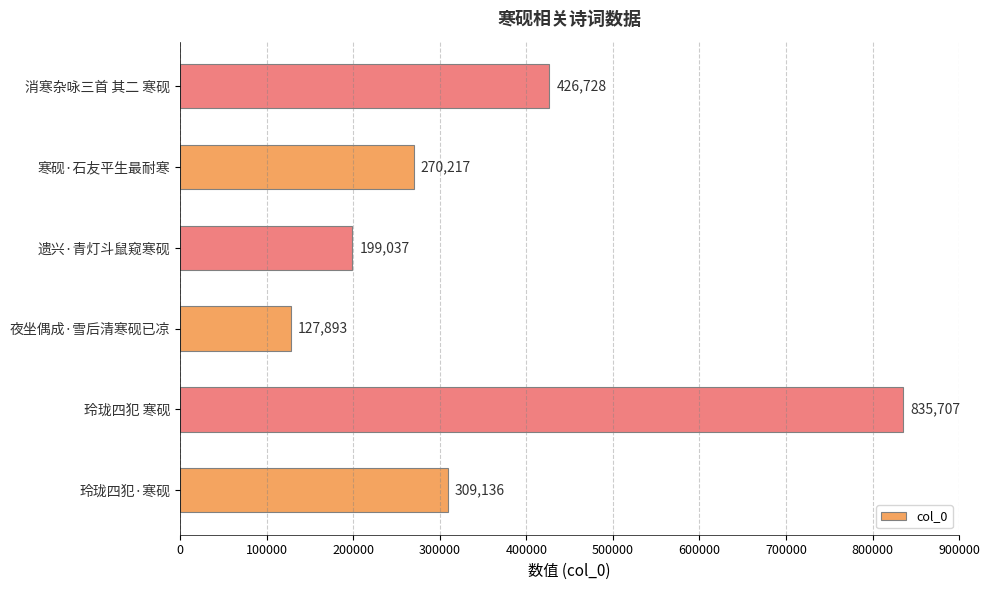

What is the ratio of the value at 消寒杂咏三首 其二 寒砚 to the value at 玲珑四犯 寒砚?

0.5